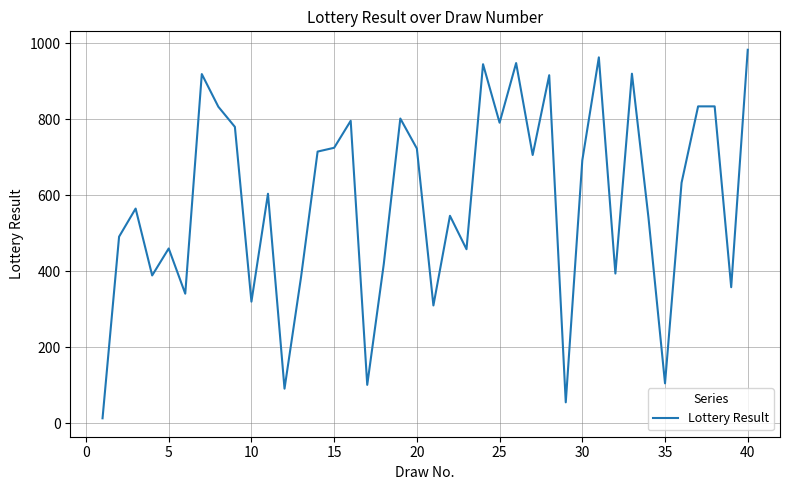

What is the difference between the maximum and minimum values?

970